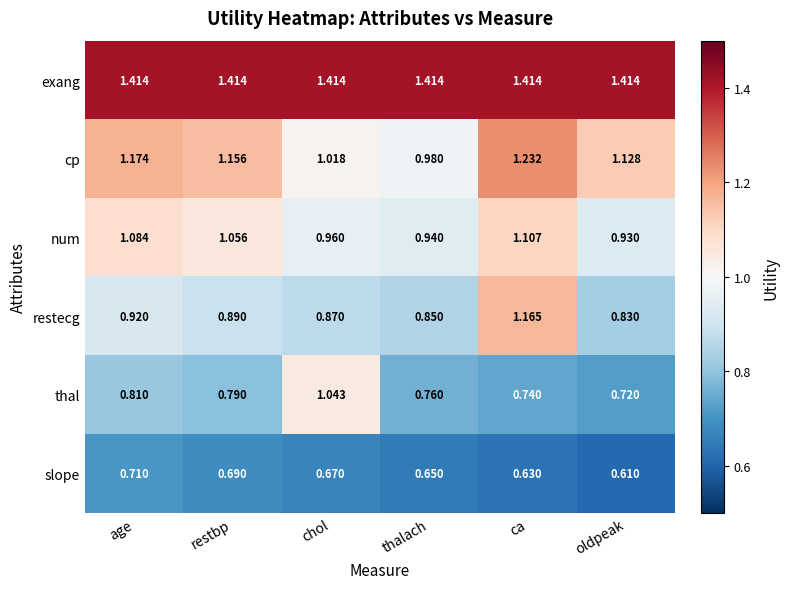

Which category has the lowest value in the cp series?

thalach